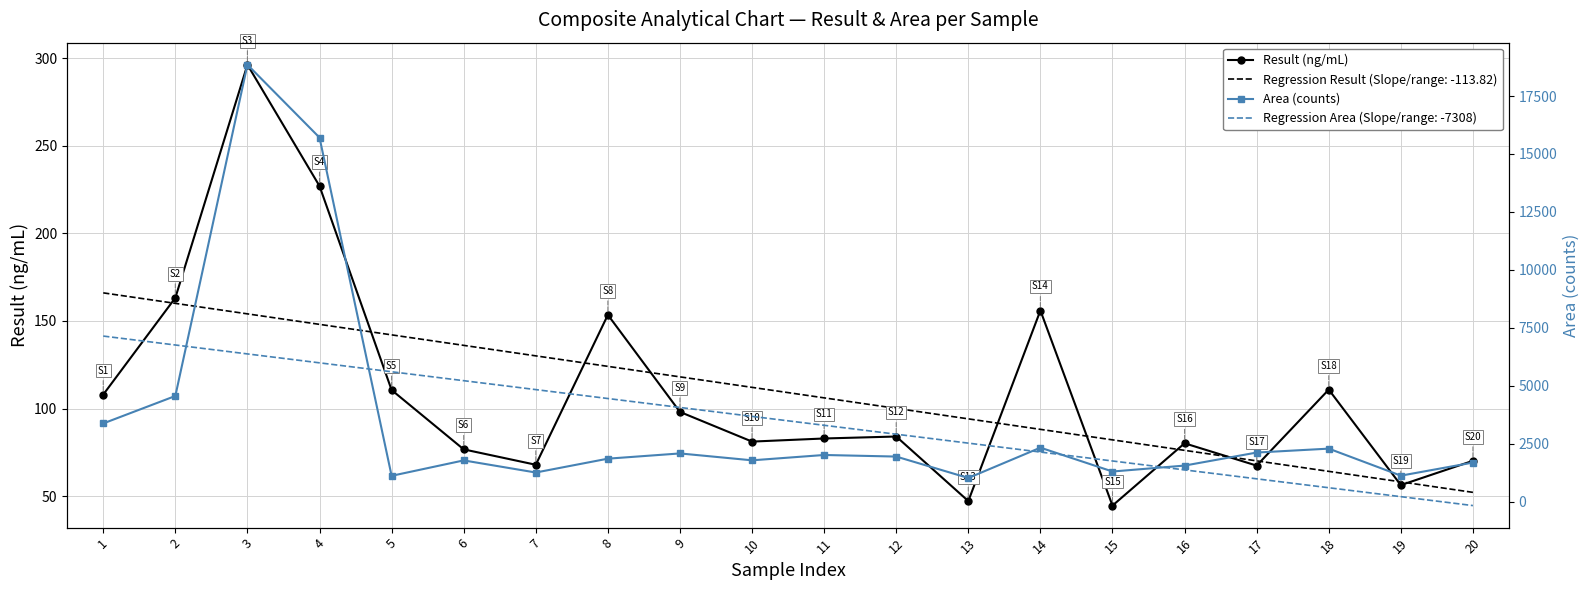

What is the difference between the Result (ng/mL) values at 8 and 16?

73.3